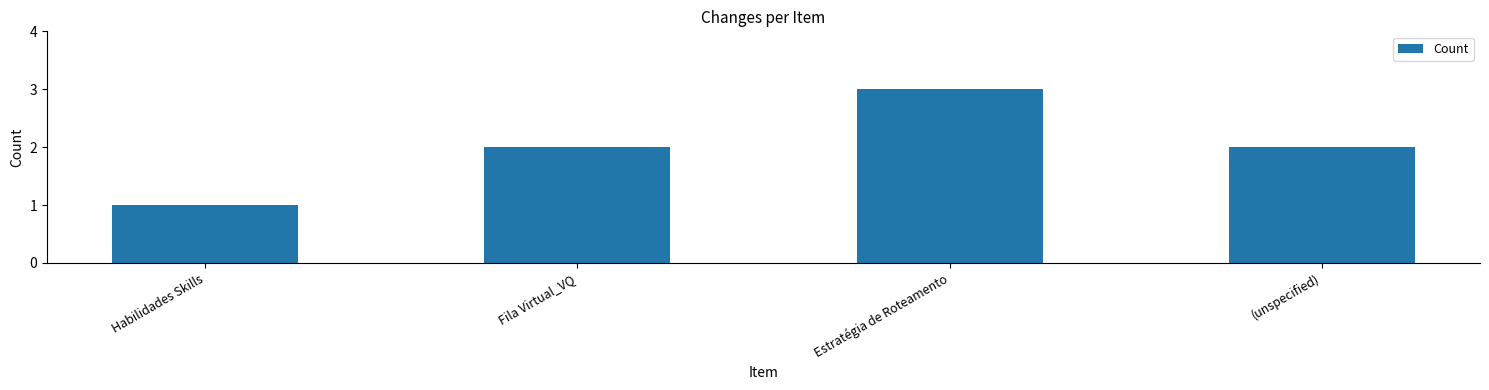

Which category has the lowest value across all series?

Habilidades Skills